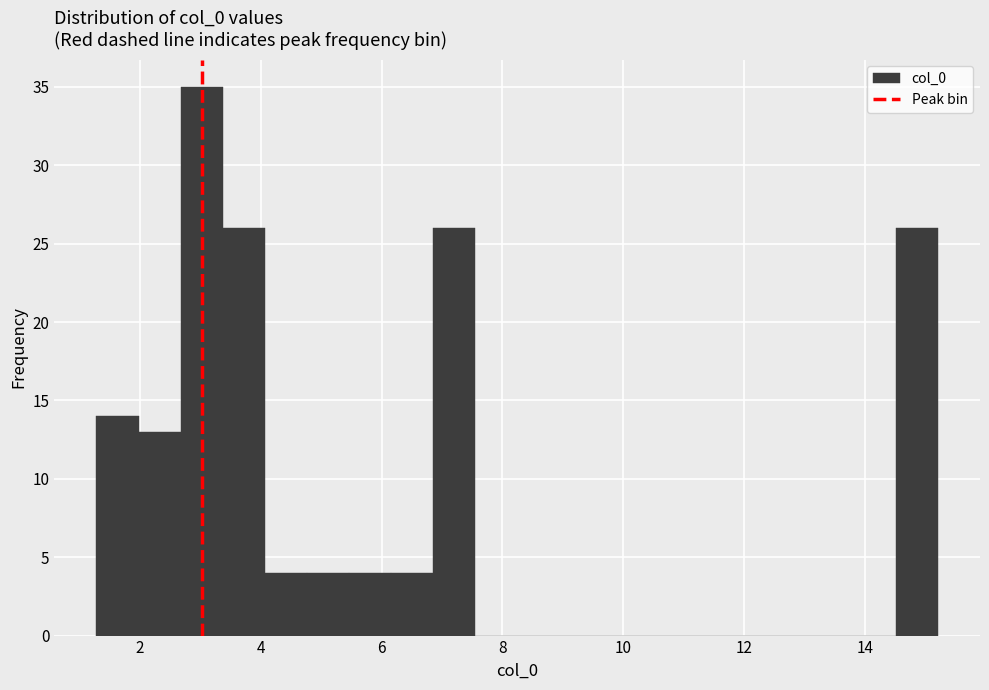

Read against the x-axis, roughly where is the centre of the tallest bar?

3.0